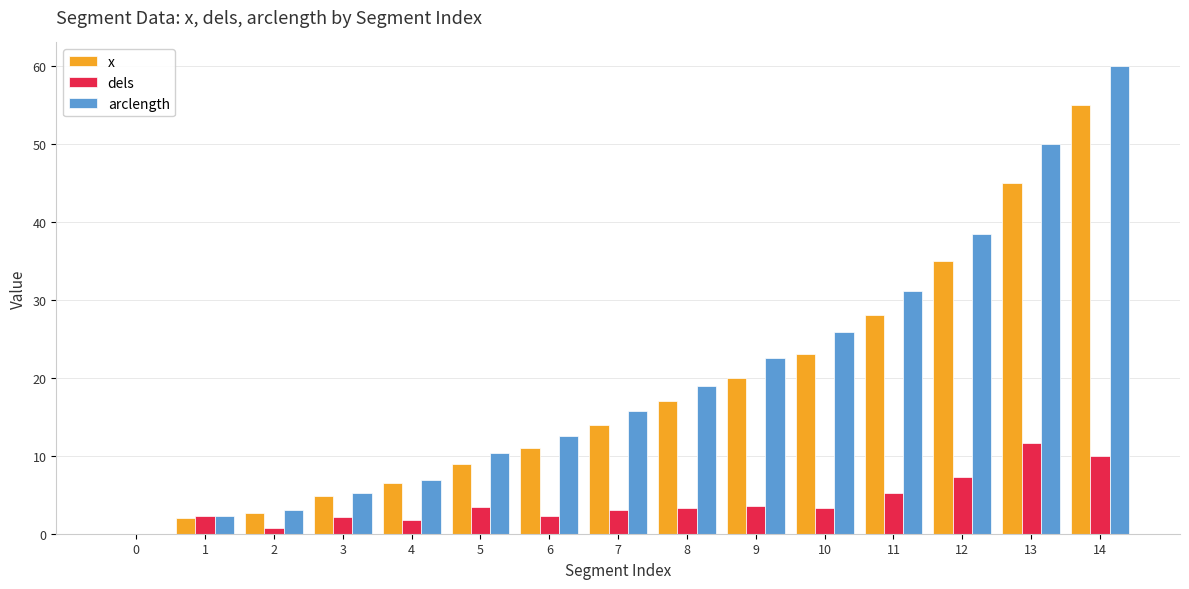

How many positive values does the x series have?

14